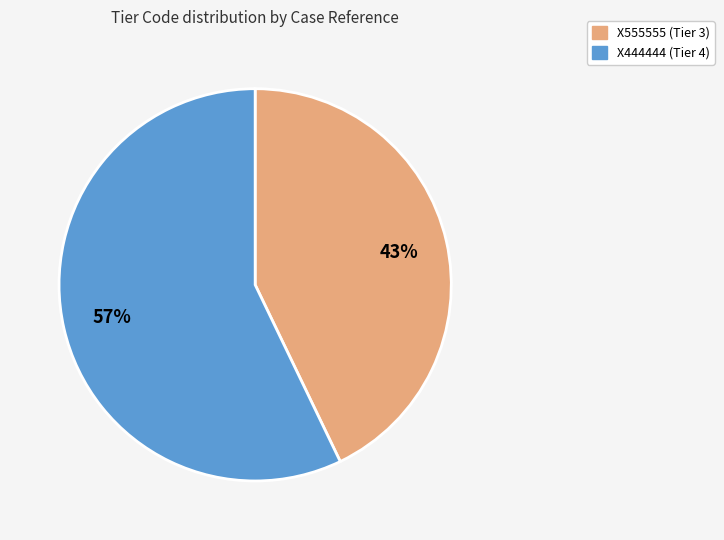

To the nearest percent, what is the difference between the X555555 and X444444 slice percentages?

14%